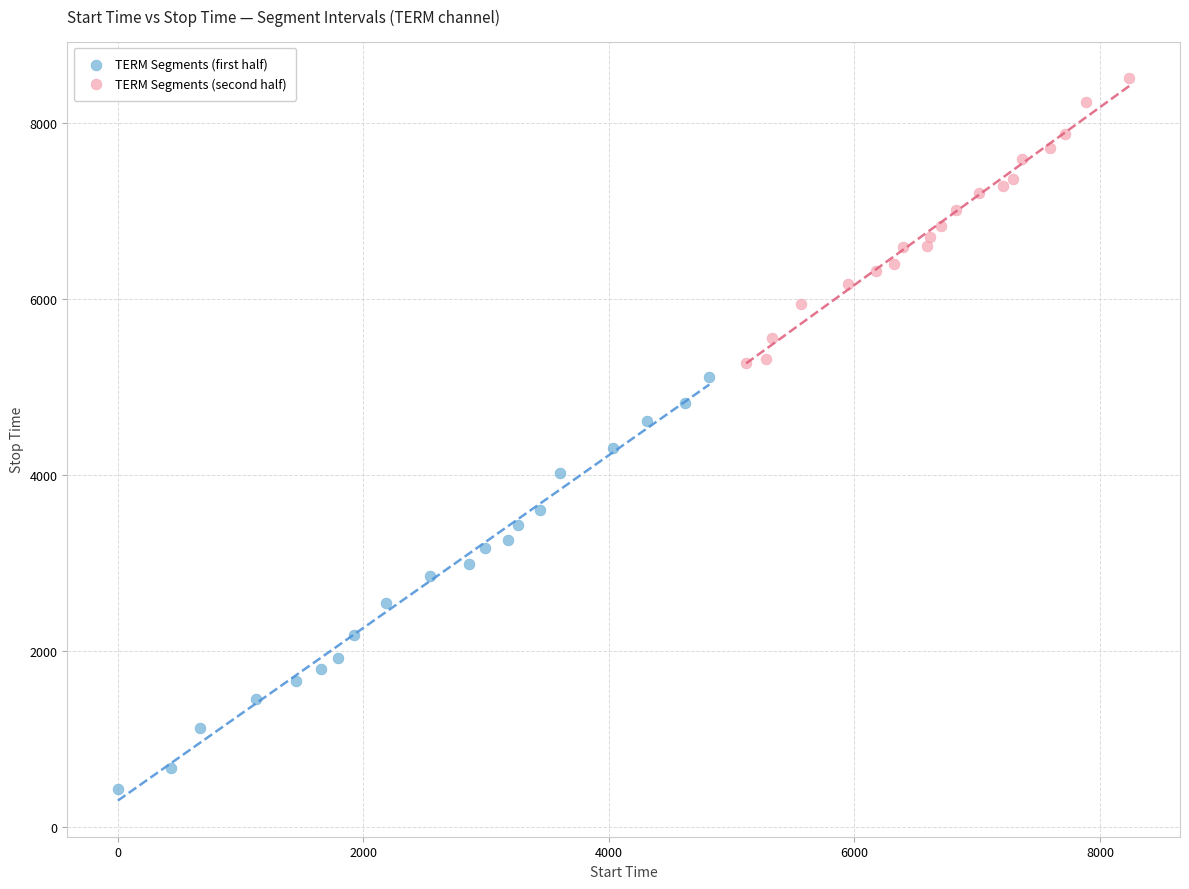

What are all the series names shown in the legend?

TERM Segments (first half), TERM Segments (second half)